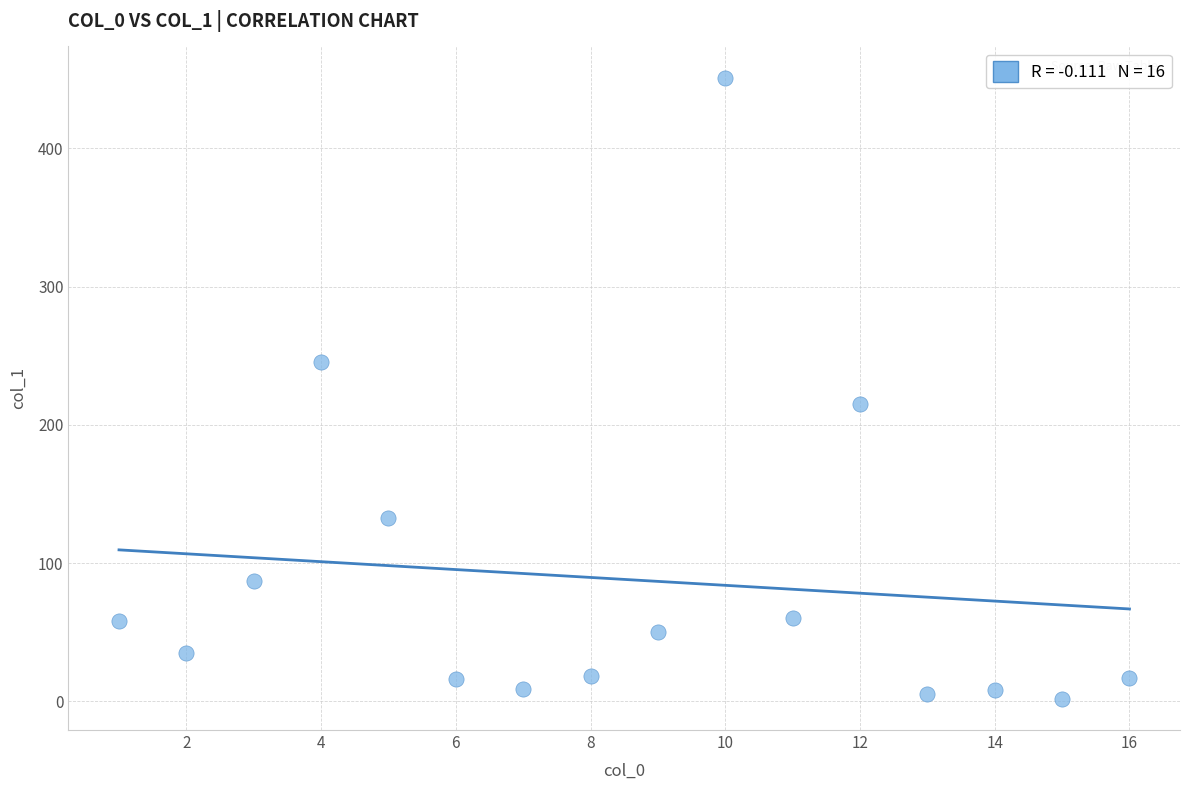

What Y value in the scatter plot is closest to 226?

215.0